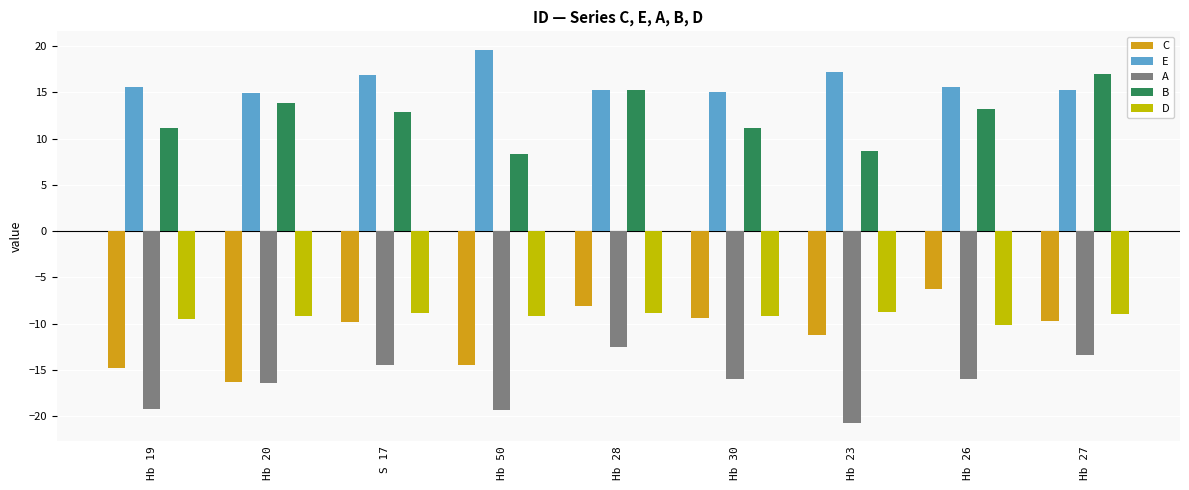

What is the label of the 5th bar from the right?

Hb 28